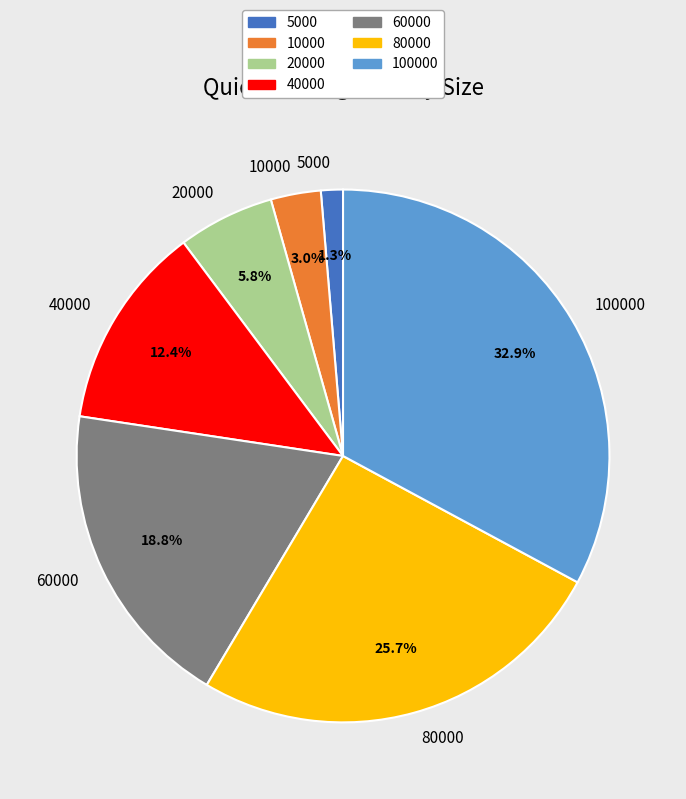

The 5000 slice represents 1% of the pie. True or false?

True